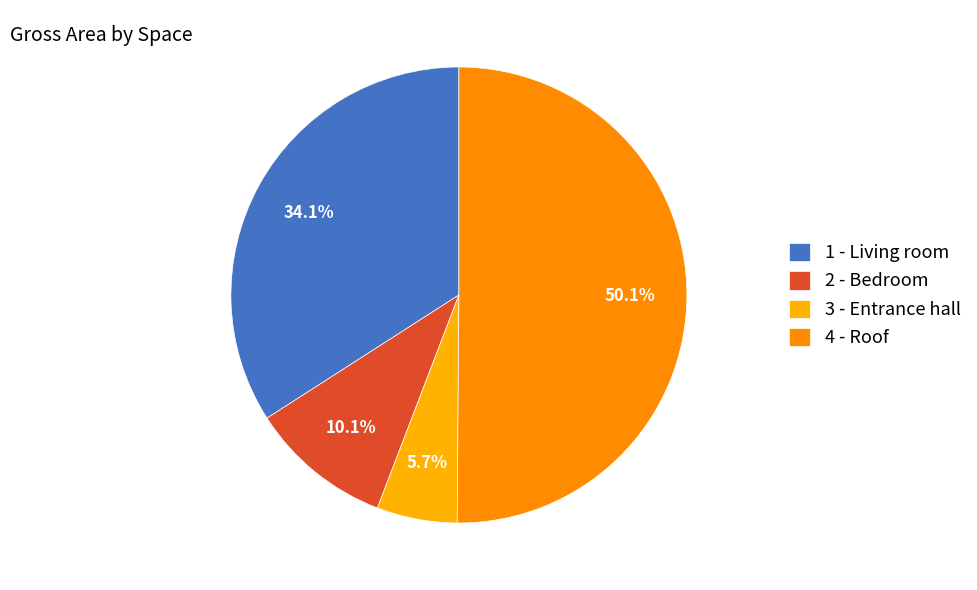

Count the number of slices in the pie.

4